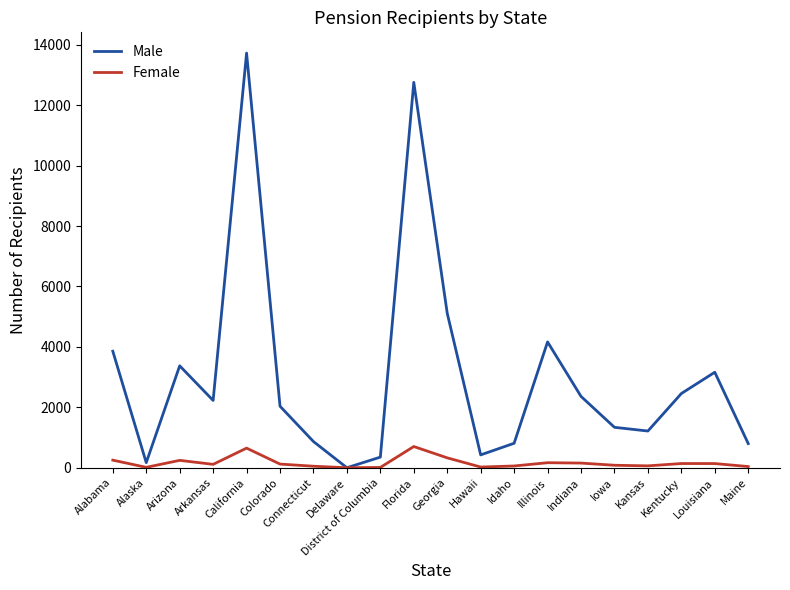

Rank the series by their average value, from lowest to highest.

Female, Male